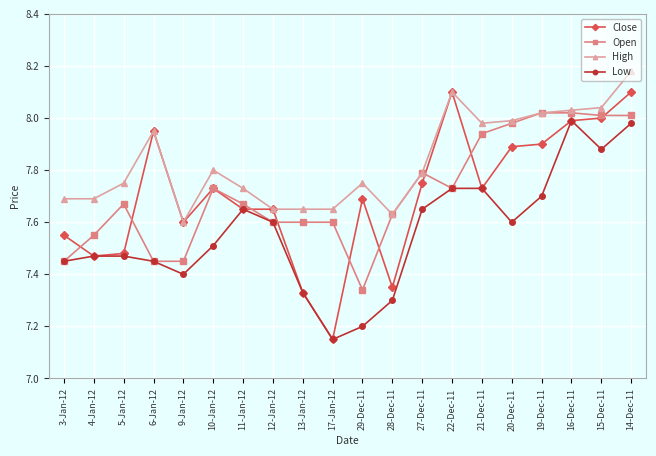

What position from the right is 10-Jan-12?

15